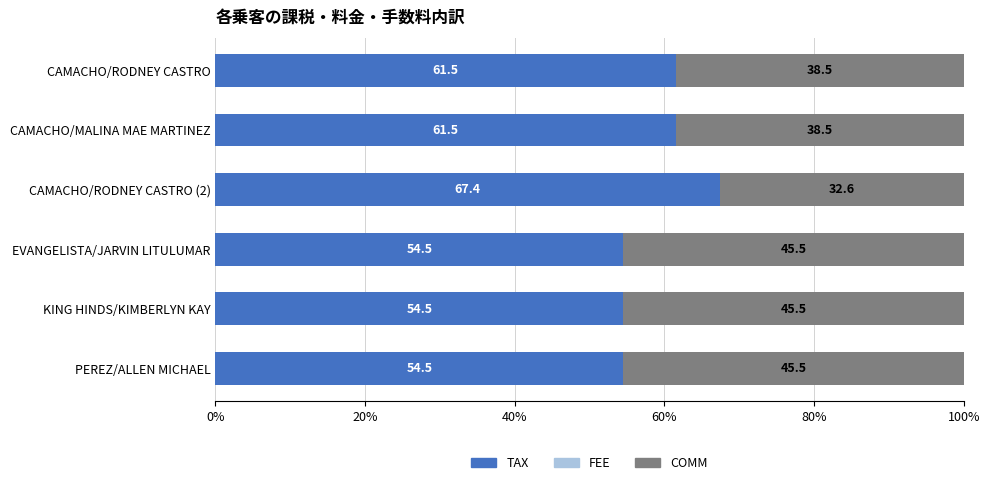

What is the total value across all series at PEREZ/ALLEN MICHAEL?

100.0